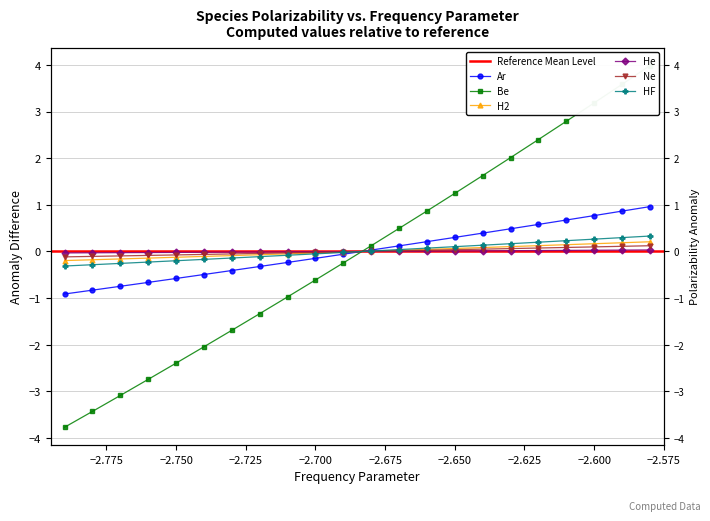

The Be series shows -1.4 at 16. True or false?

False